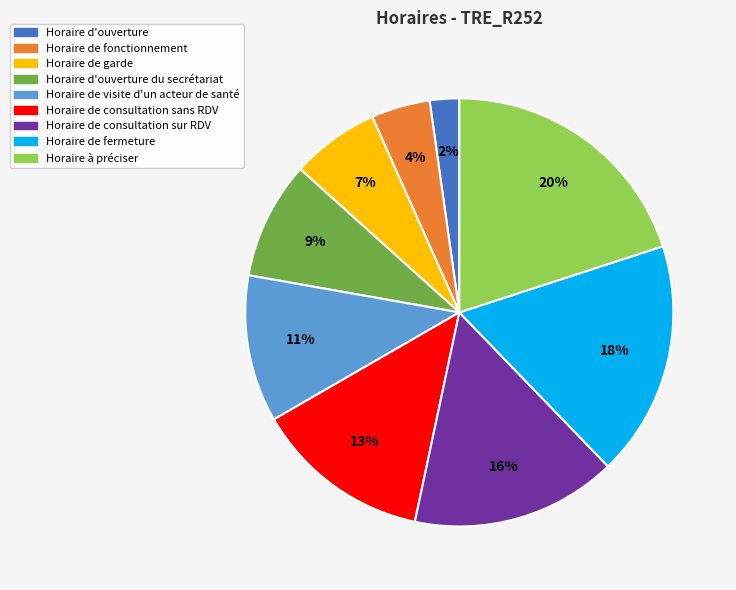

Is the sum of Horaire de visite d'un acteur de santé and Horaire de fermeture greater than half?

No